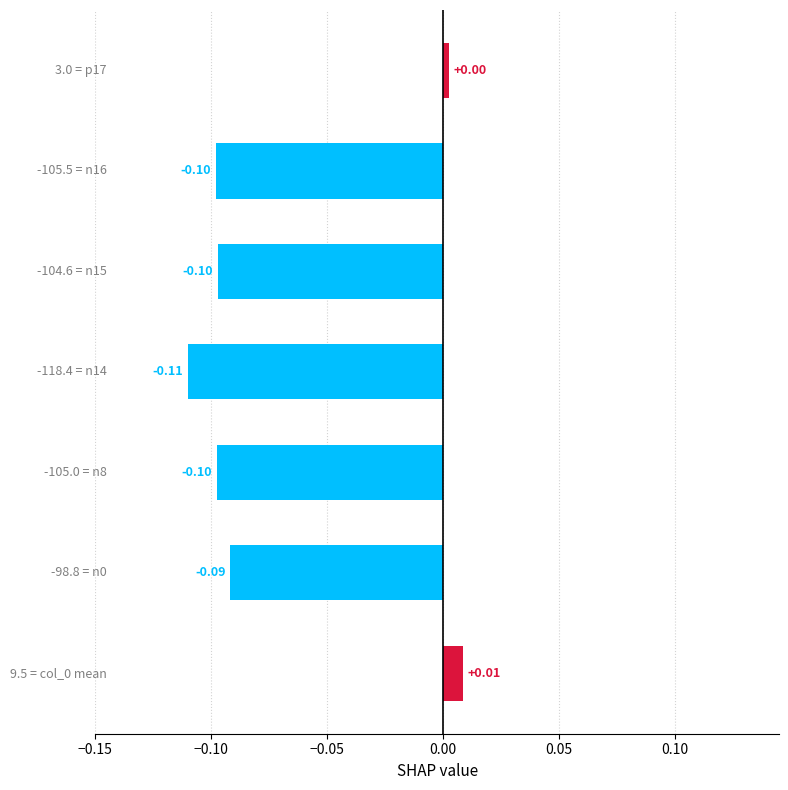

How many values are below zero?

5